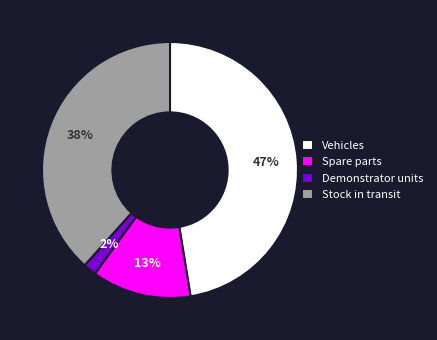

Do Vehicles and Spare parts together represent more than half of the pie?

Yes